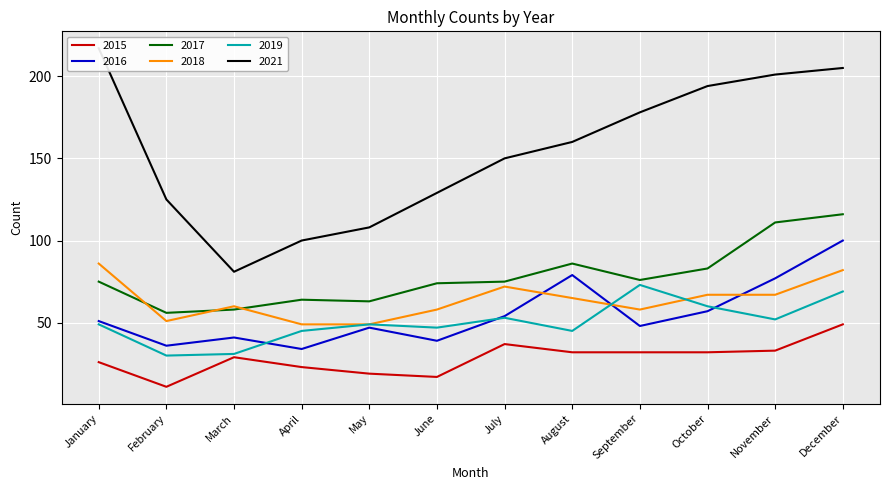

How many lines are shown in the chart?

6